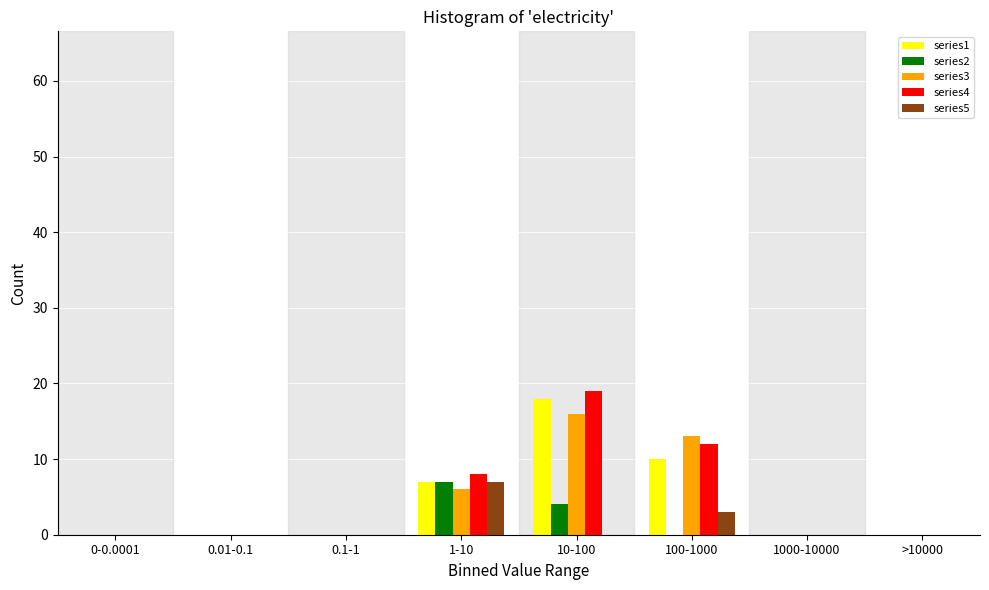

The value of series1 at 100-1000 is 10. True or false?

True